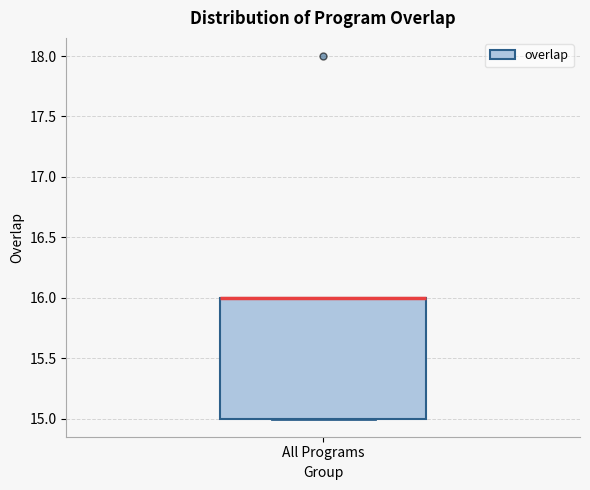

Read this box plot against the y-axis: the position of the median line, the range covered by the box, and the ends of both whiskers. The values are not printed on the chart, so give them approximately, as read against the axis.

median 16 (drawn on the box's upper edge), box 15 to 16, whiskers 15 to 16